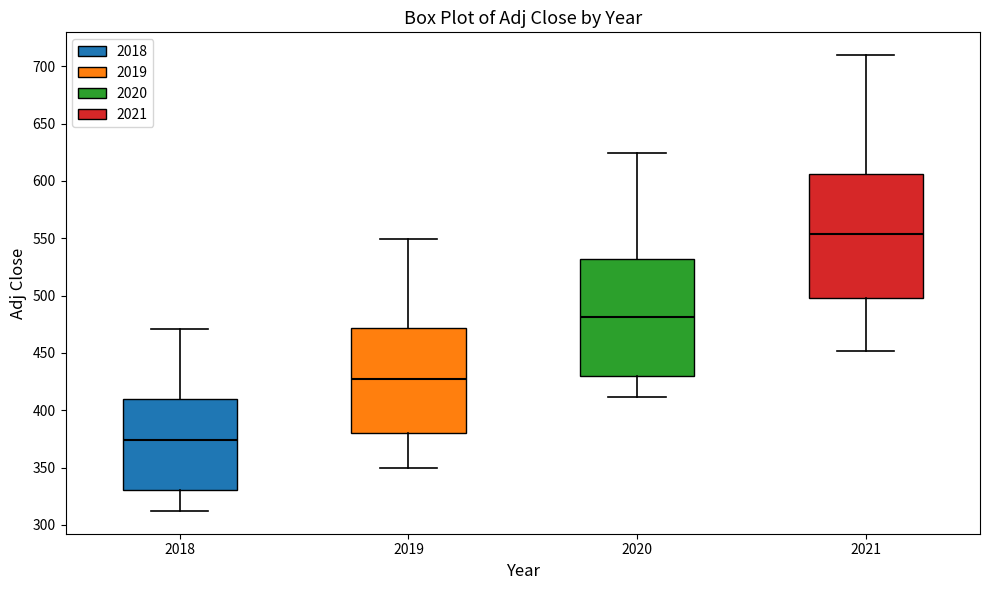

Which box has the lowest median line?

2018